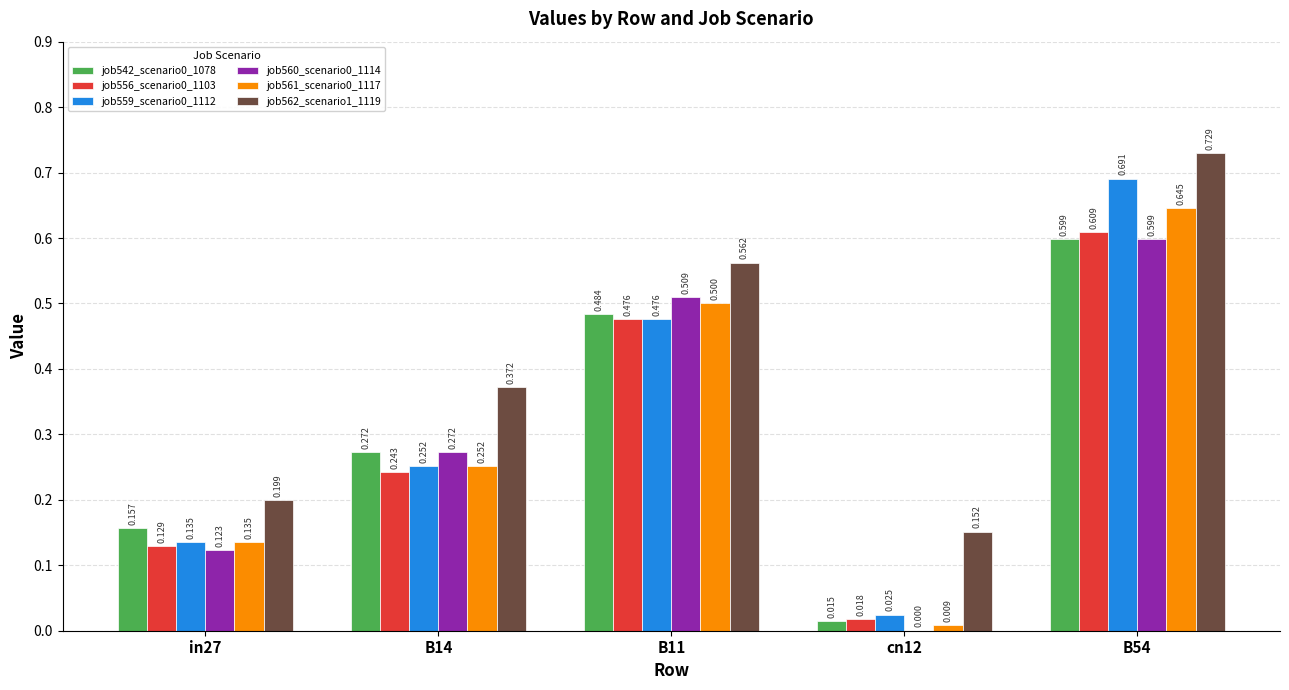

Is the value of job556_scenario0_1103 at B54 greater than the value of job559_scenario0_1112 at B11?

Yes